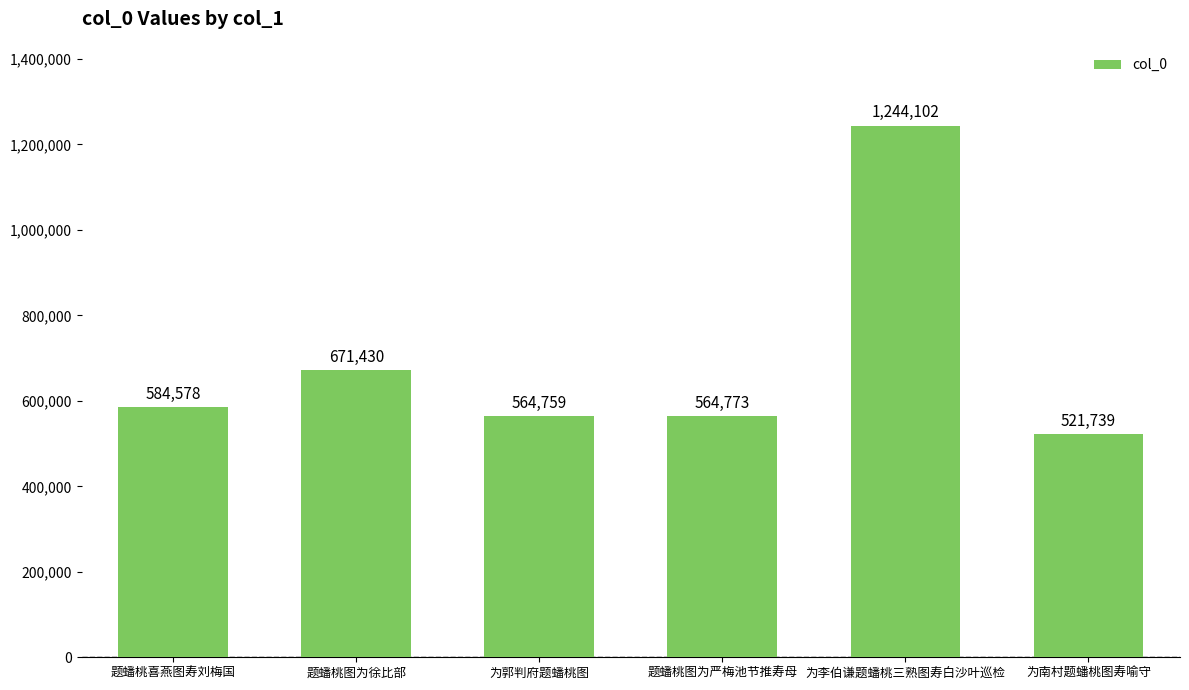

How many values are below 584578?

3